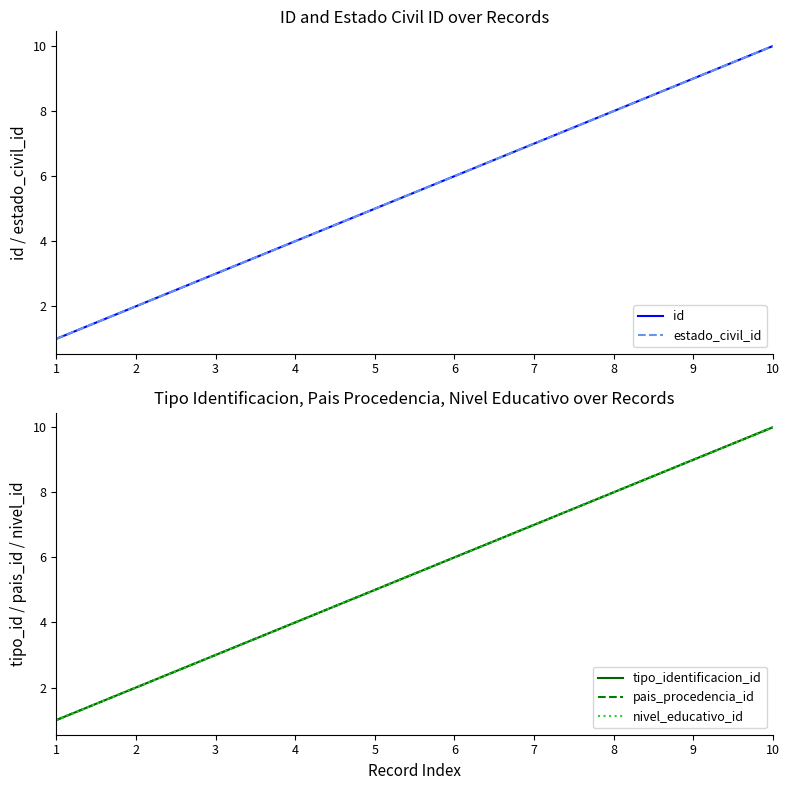

How many data points in pais_procedencia_id are less than 6?

5